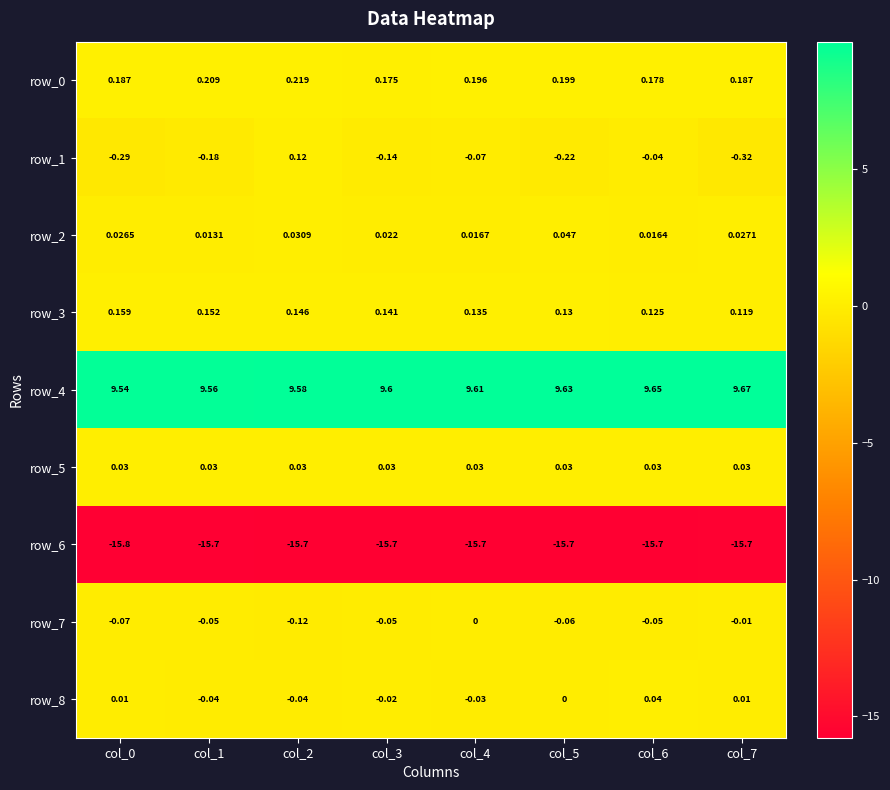

How many data points in row_8 are less than 0?

4